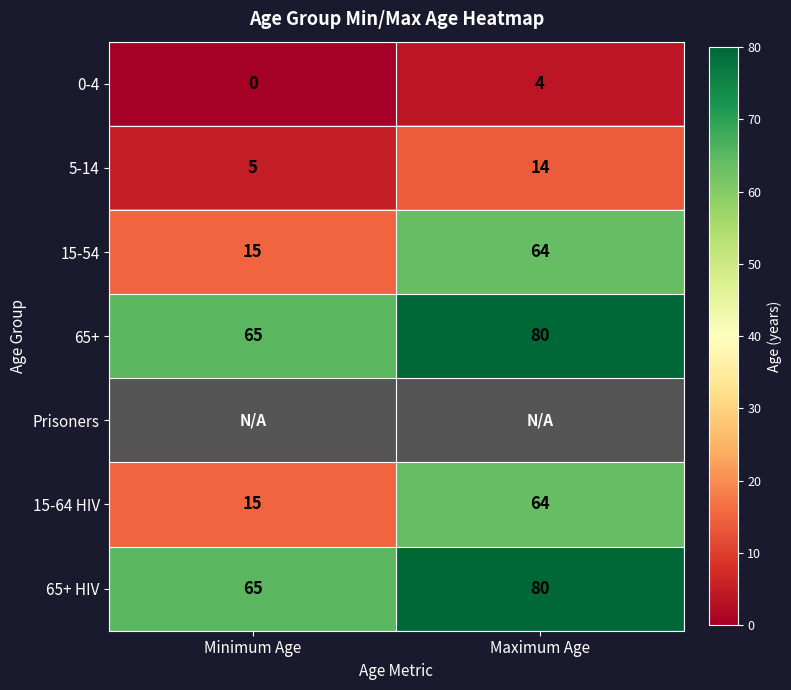

What is the lowest value of the 65+ HIV series?

65